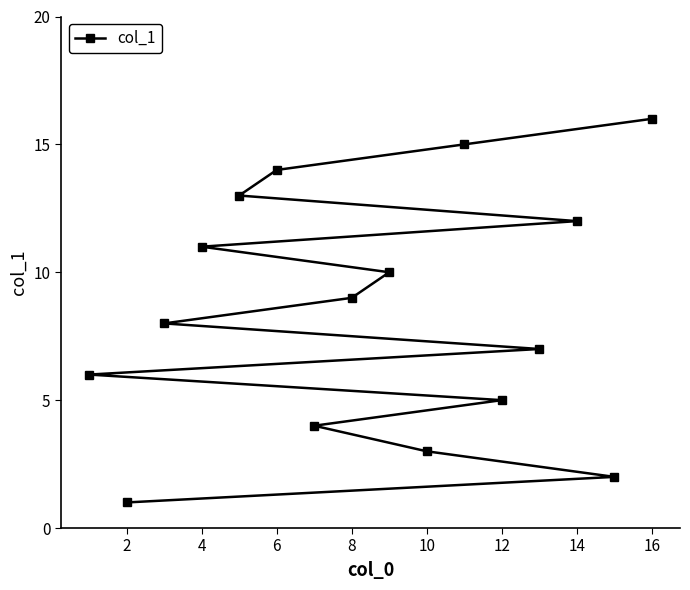

Does the chart have visible grid lines?

No